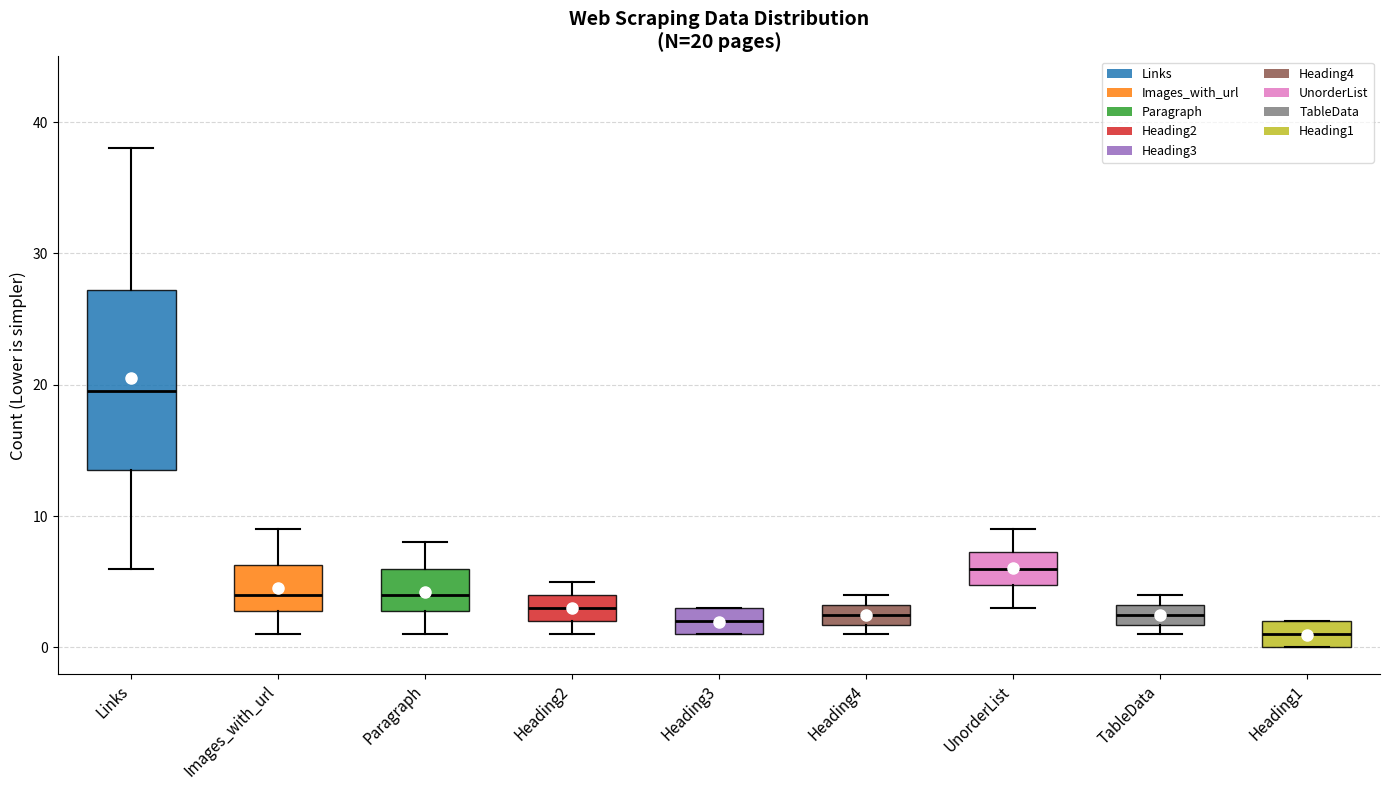

Comparing the boxes themselves (not the whiskers), which one is the tallest?

Links